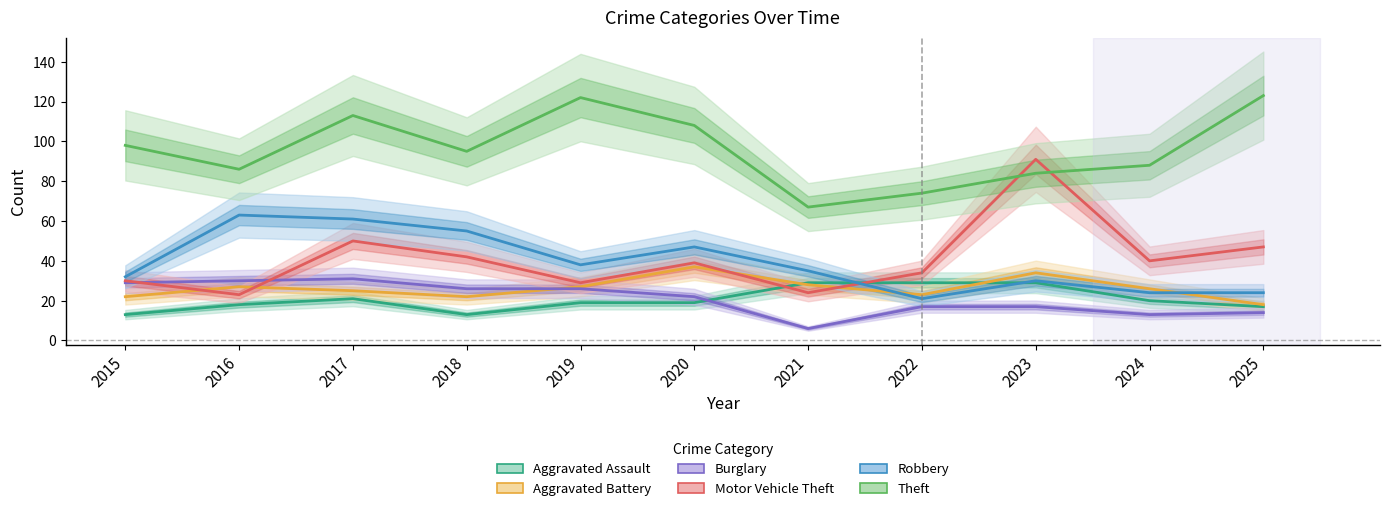

How many values in the Motor Vehicle Theft series exceed 39?

5